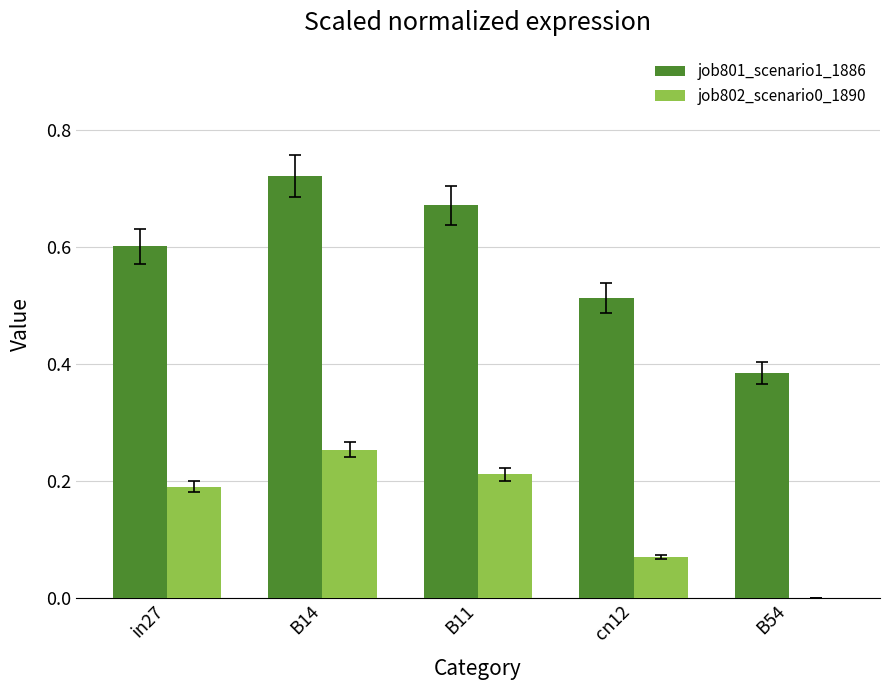

How many categories are shown in the chart?

5